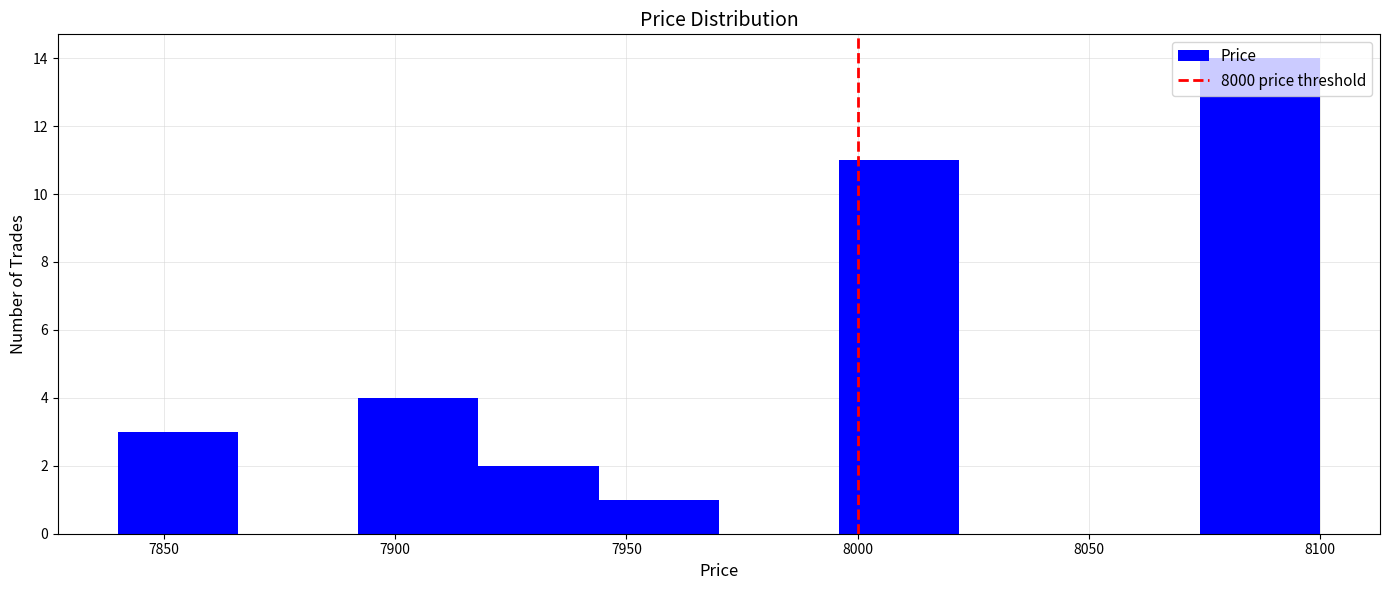

Reading left to right, list every bar in this chart as the range it spans on the x-axis followed by its height. Neither the bar edges nor the heights are printed on the chart, so give them approximately, as read against the axes.

7840 to 7866: 3
7866 to 7892: 0
7892 to 7918: 4
7918 to 7944: 2
7944 to 7970: 1
7970 to 7996: 0
7996 to 8022: 11
8022 to 8048: 0
8048 to 8074: 0
8074 to 8100: 14